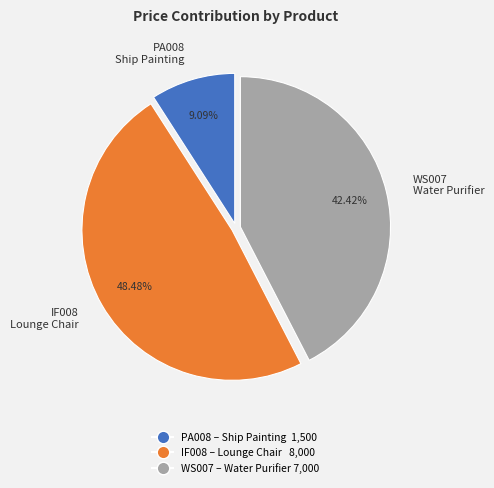

Is the sum of IF008 Lounge Chair and WS007 Water Purifier greater than half?

Yes